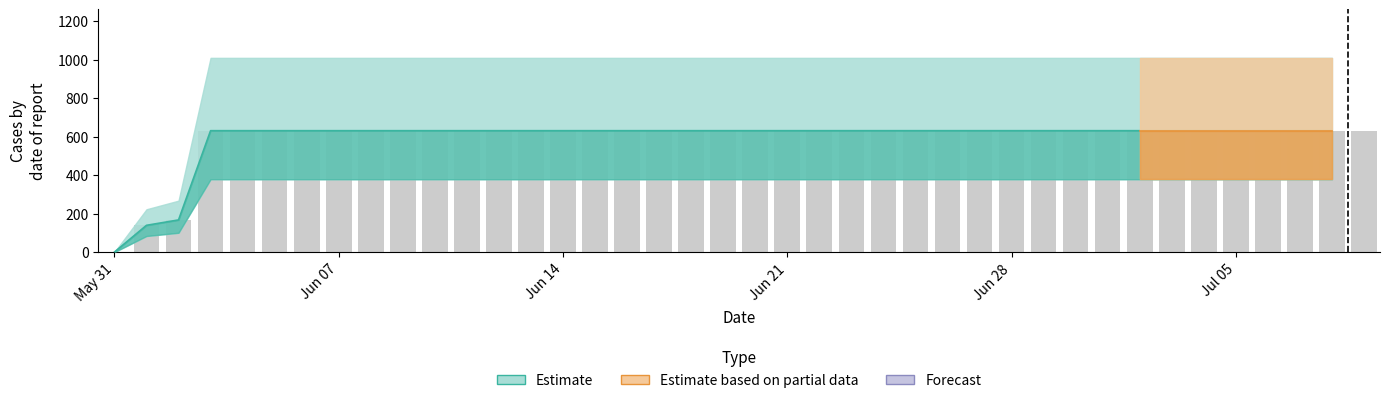

Rank the categories by value from highest to lowest.

2020-06-03, 2020-06-04, 2020-06-05, 2020-06-06, 2020-06-07, 2020-06-08, 2020-06-09, 2020-06-10, 2020-06-11, 2020-06-12, 2020-06-13, 2020-06-14, 2020-06-15, 2020-06-16, 2020-06-17, 2020-06-18, 2020-06-19, 2020-06-20, 2020-06-21, 2020-06-22, 2020-06-23, 2020-06-24, 2020-06-25, 2020-06-26, 2020-06-27, 2020-06-28, 2020-06-29, 2020-06-30, 2020-07-01, 2020-07-02, 2020-07-03, 2020-07-04, 2020-07-05, 2020-07-06, 2020-07-07, 2020-07-08, 2020-07-09, 2020-06-02, 2020-06-01, 2020-05-31